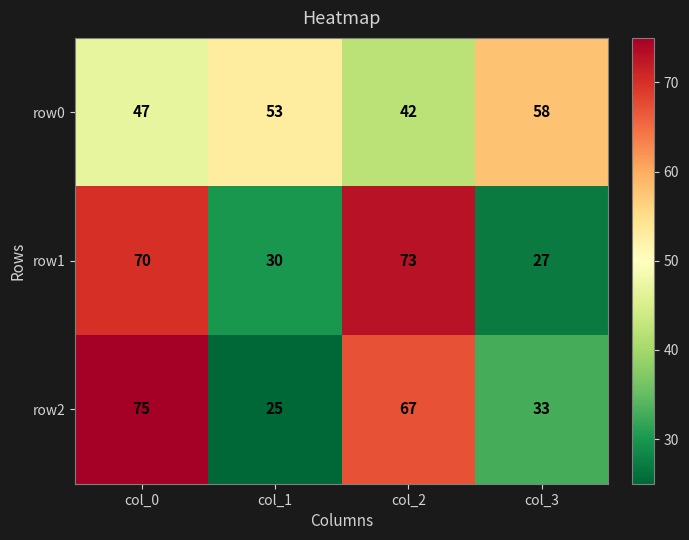

What is the difference between the highest and lowest values at col_0?

28